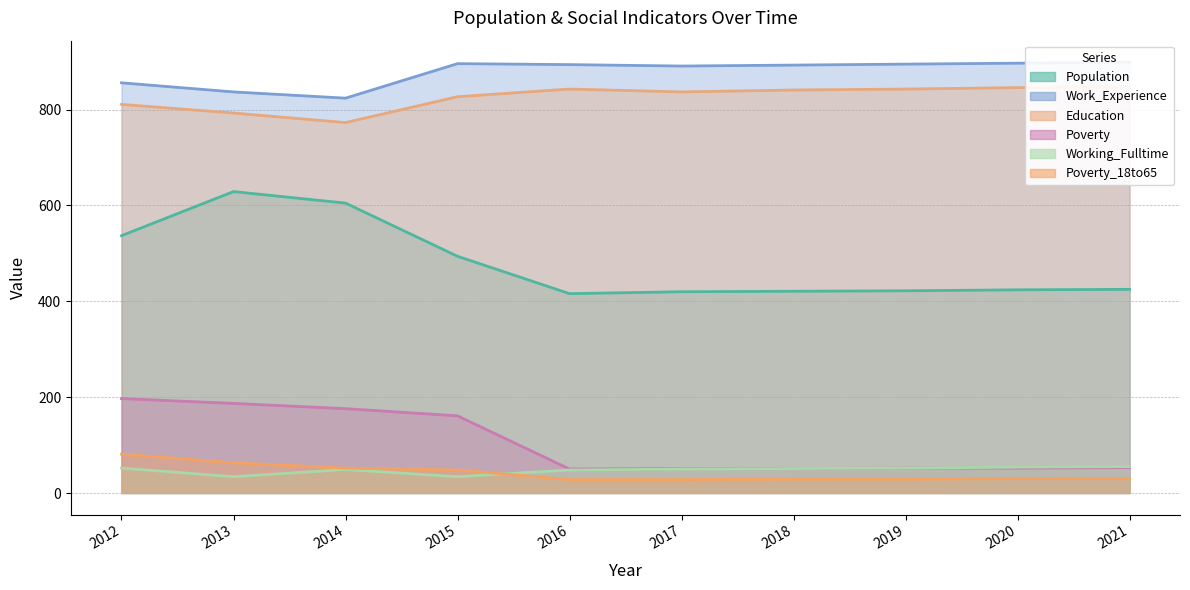

Reading right to left, list all the values displayed in this chart.

Population: 425	424	422	421	420	416	494	605	629	537
Work_Experience: 899	897	895	893	891	894	896	824	837	856
Education: 848	846	843	841	837	843	827	773	793	811
Poverty: 53	52	52	51	51	50	161	176	187	197
Working_Fulltime: 55	54	52	51	50	48	34	49	34	52
Poverty_18to65: 30	30	29	29	28	28	48	52	63	81